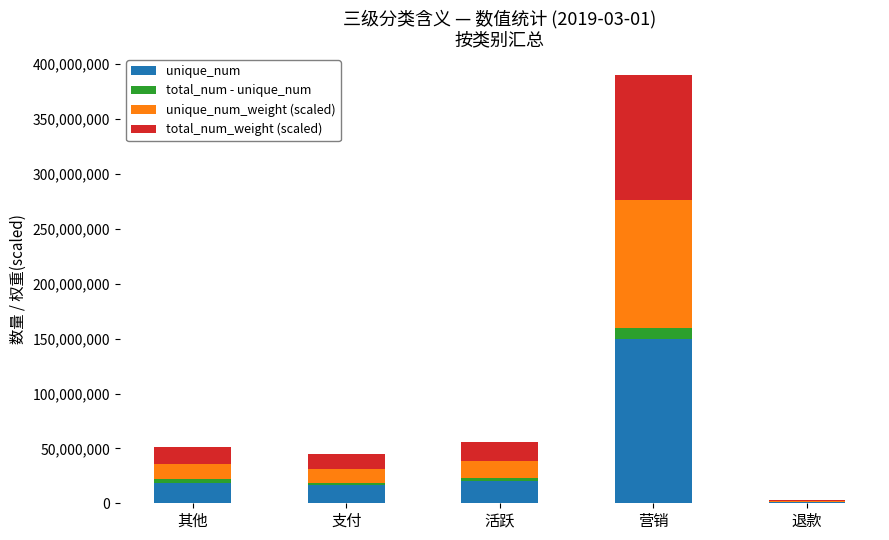

At which category is the sum across all series the highest?

营销